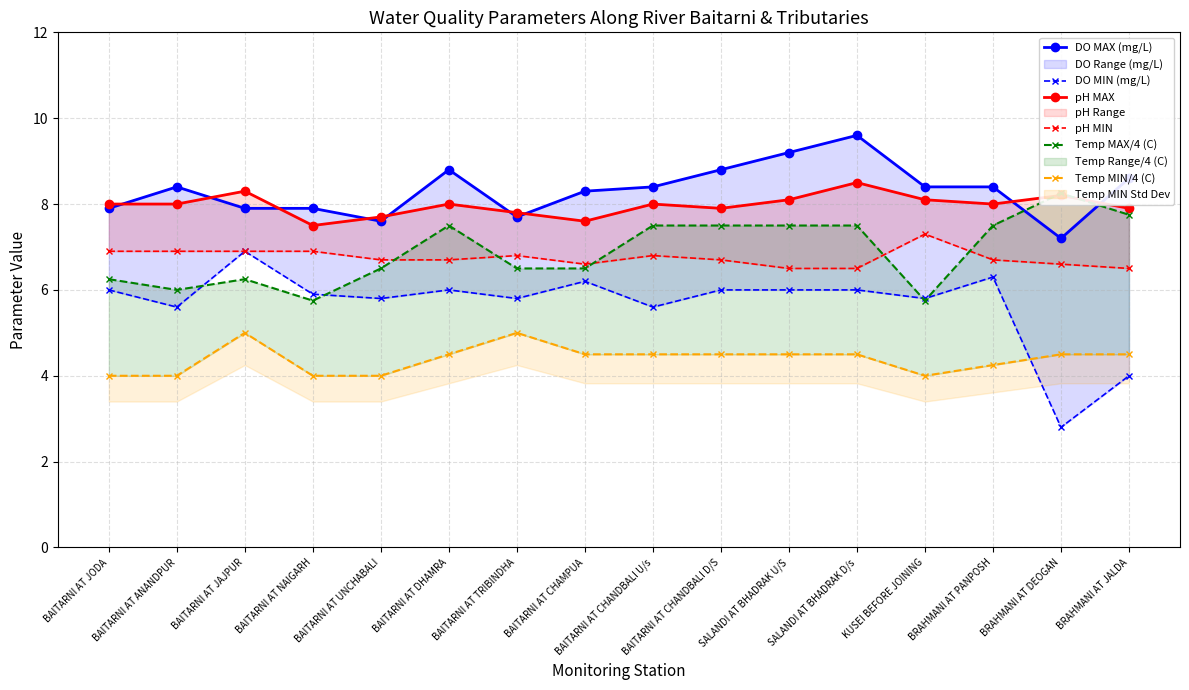

What is the difference between the maximum and second lowest values in the pH MIN series?

0.8